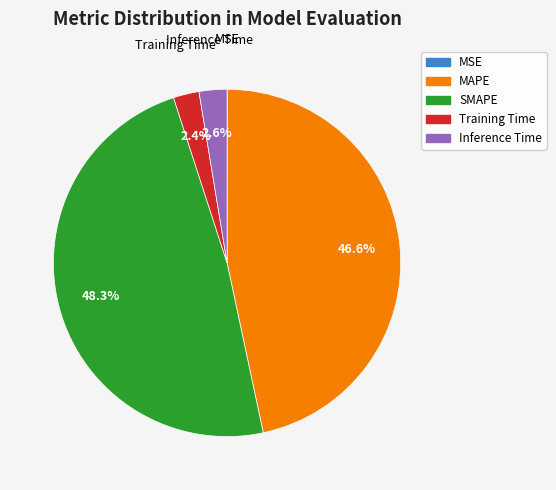

Is it true that MAPE is 54% of the pie?

False